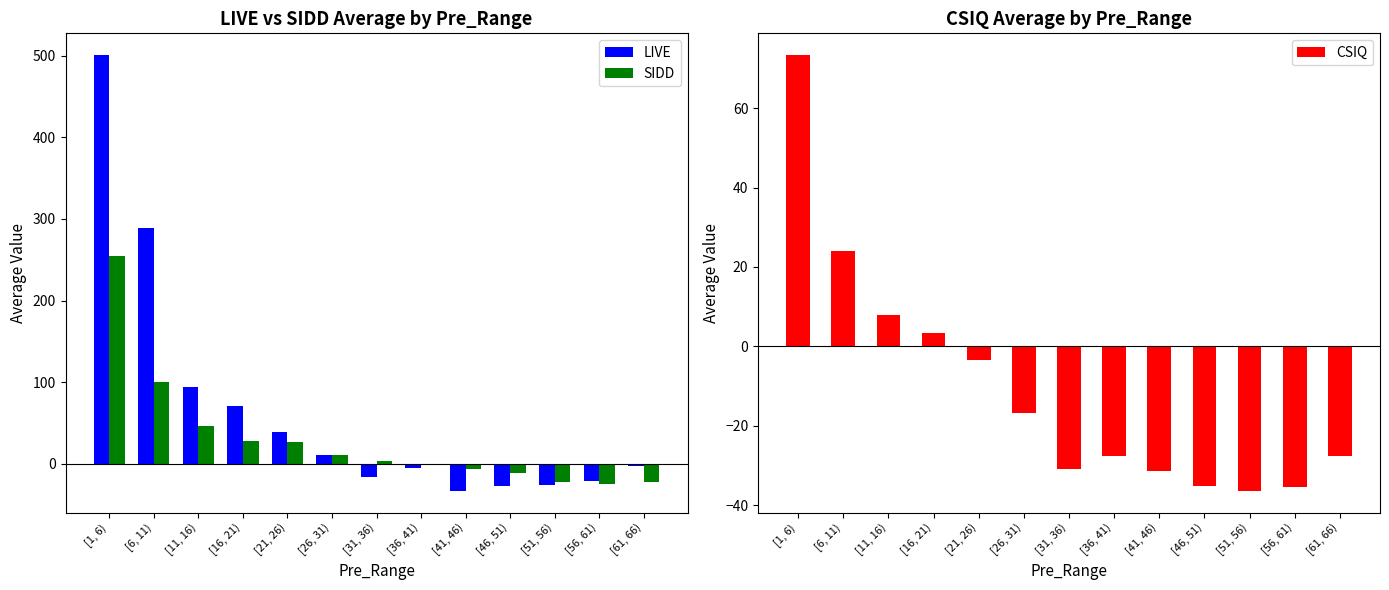

List the labels in order of SIDD value, largest first.

[1, 6), [6, 11), [11, 16), [16, 21), [21, 26), [26, 31), [31, 36), [36, 41), [41, 46), [46, 51), [51, 56), [61, 66), [56, 61)